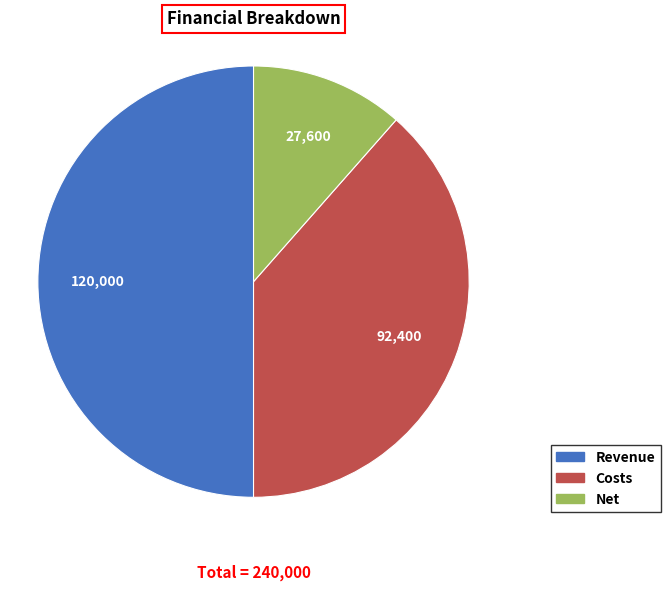

Is it true that Net is 2% of the pie?

False